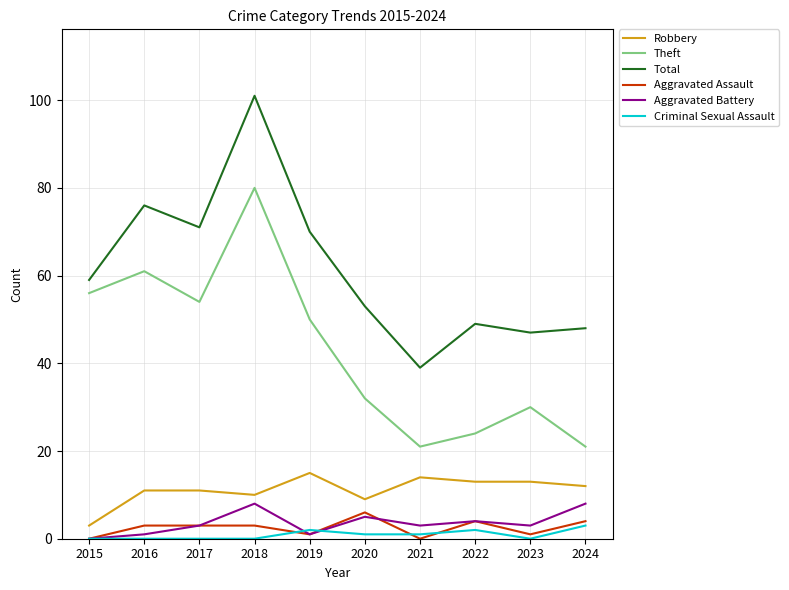

Where does the Theft series first go above 50?

2015